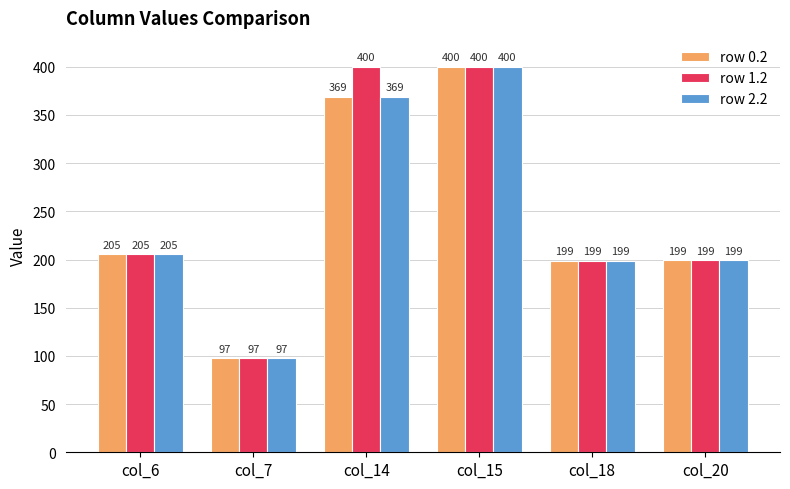

The value of row 1.2 at col_18 is 198.8. True or false?

True